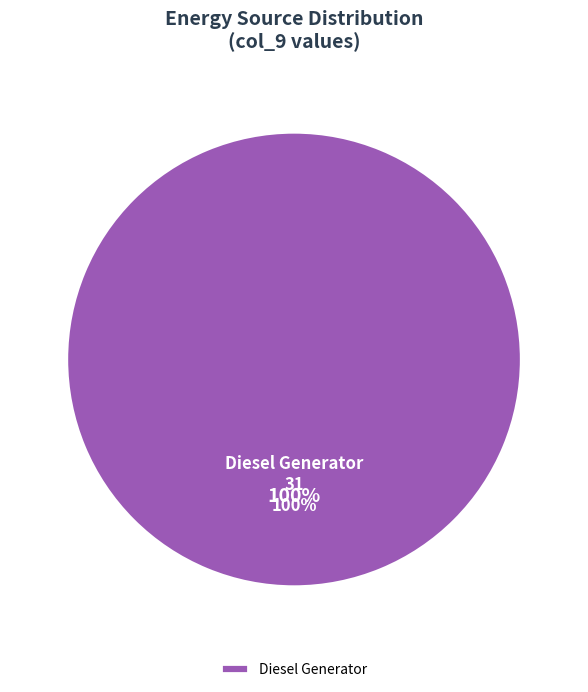

What is the total percentage of Diesel Generator and Owned Batteries?

100.0%